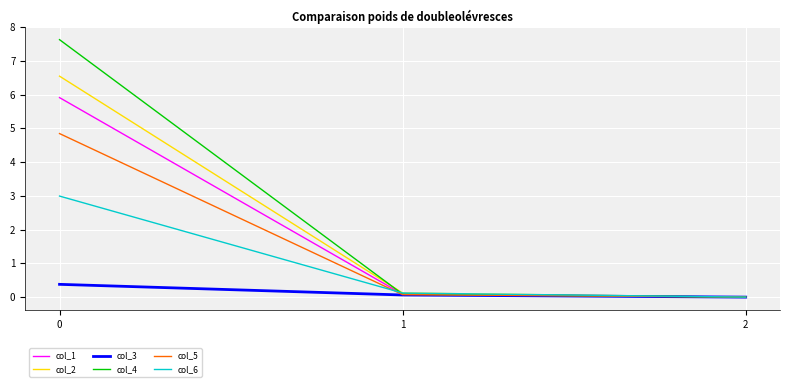

True or false: col_6 has a value of 1.9 at 0.

False